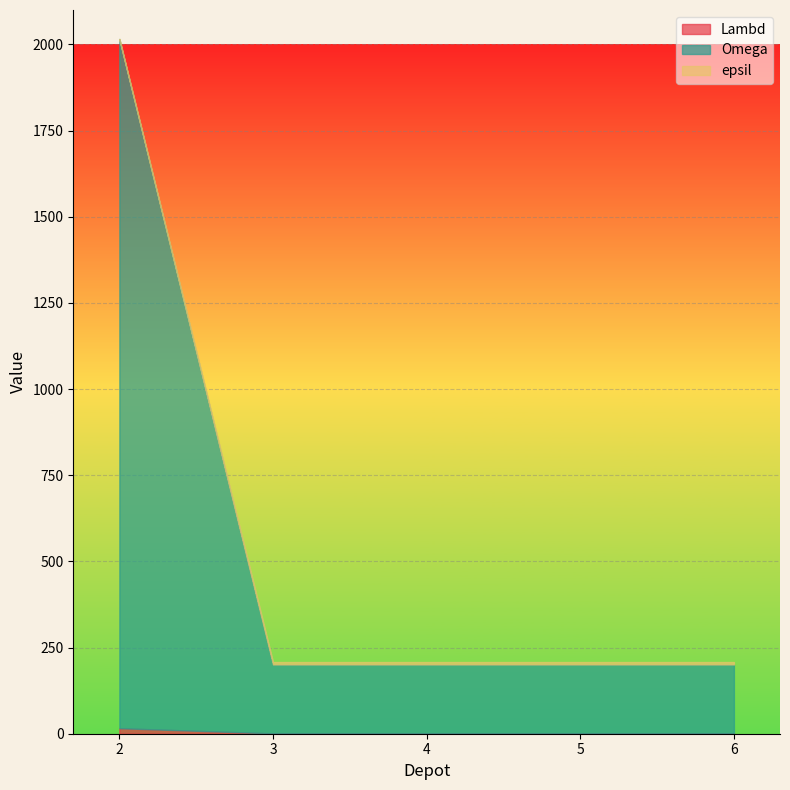

True or false: Omega has more than 2 points higher than both neighbors.

False